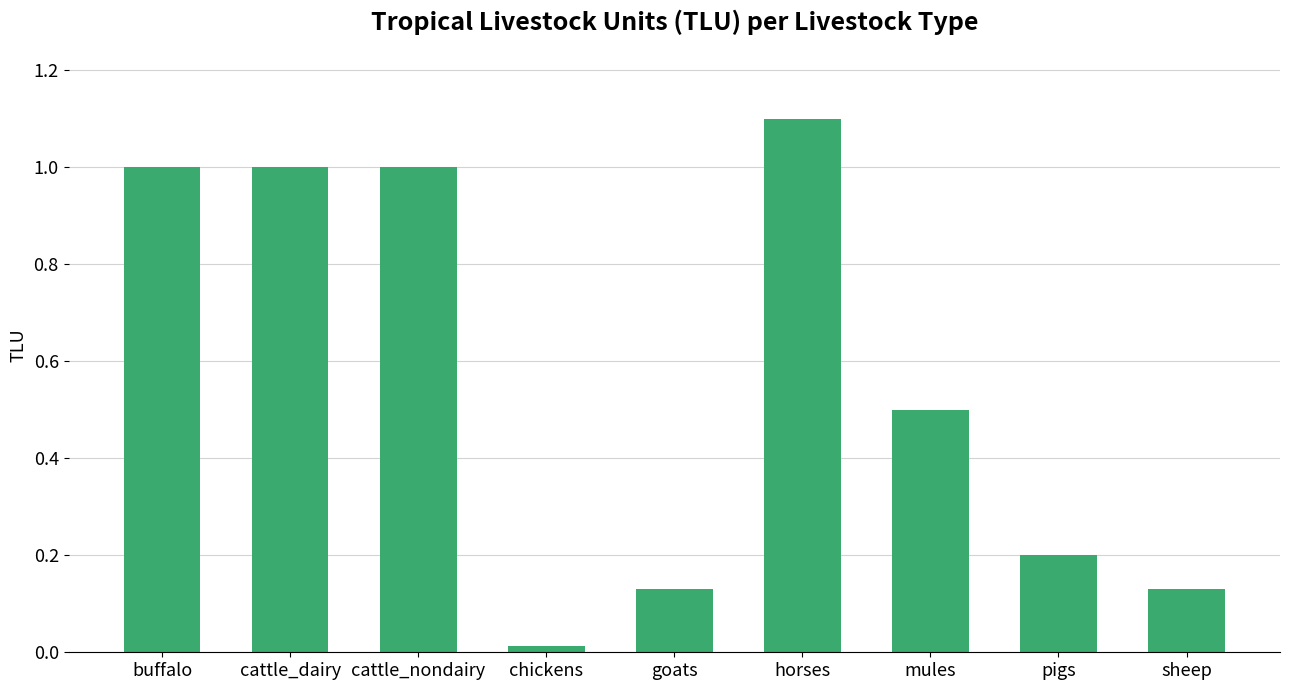

Between mules and buffalo, which is larger?

buffalo